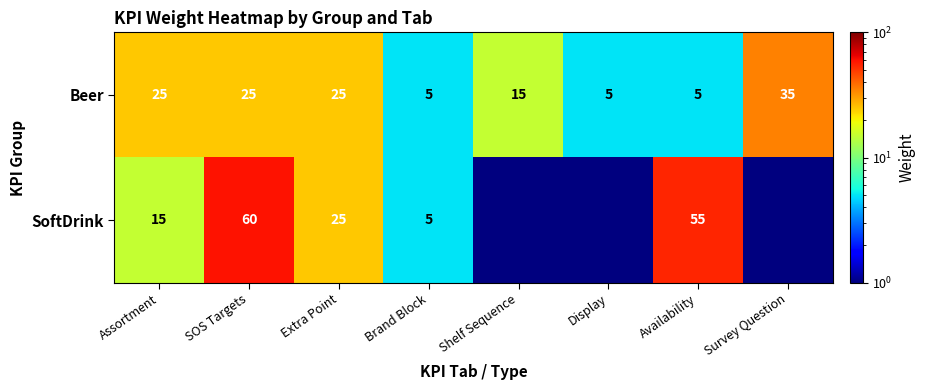

Between Brand Block and Availability, which series saw the biggest shift?

SoftDrink